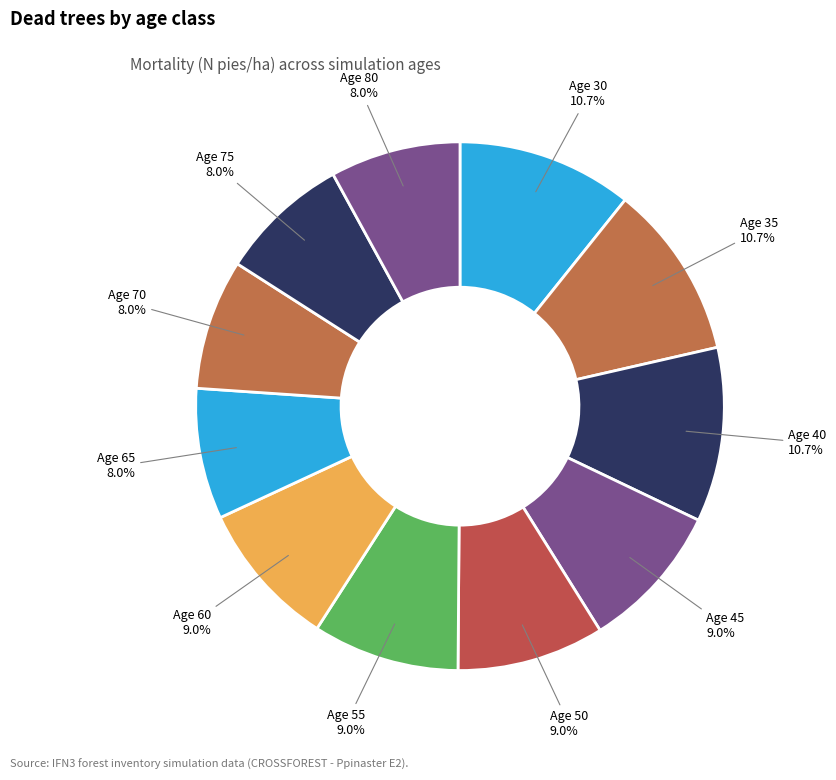

Approximately how many times larger is the value at Age 80 compared to Age 45?

0.9